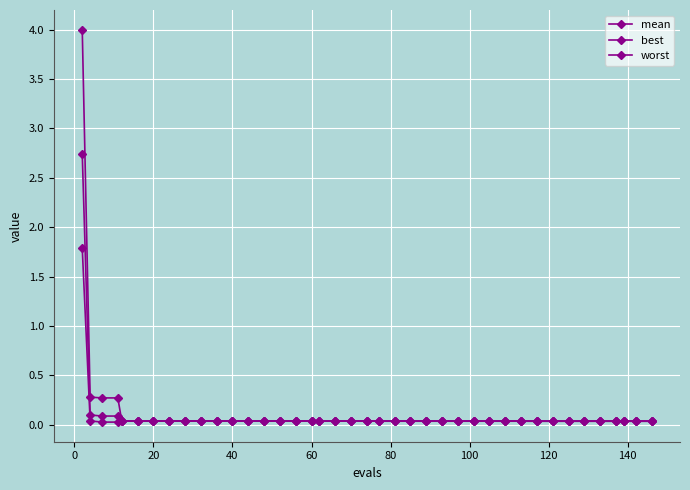

Which series has the largest total across all categories?

worst